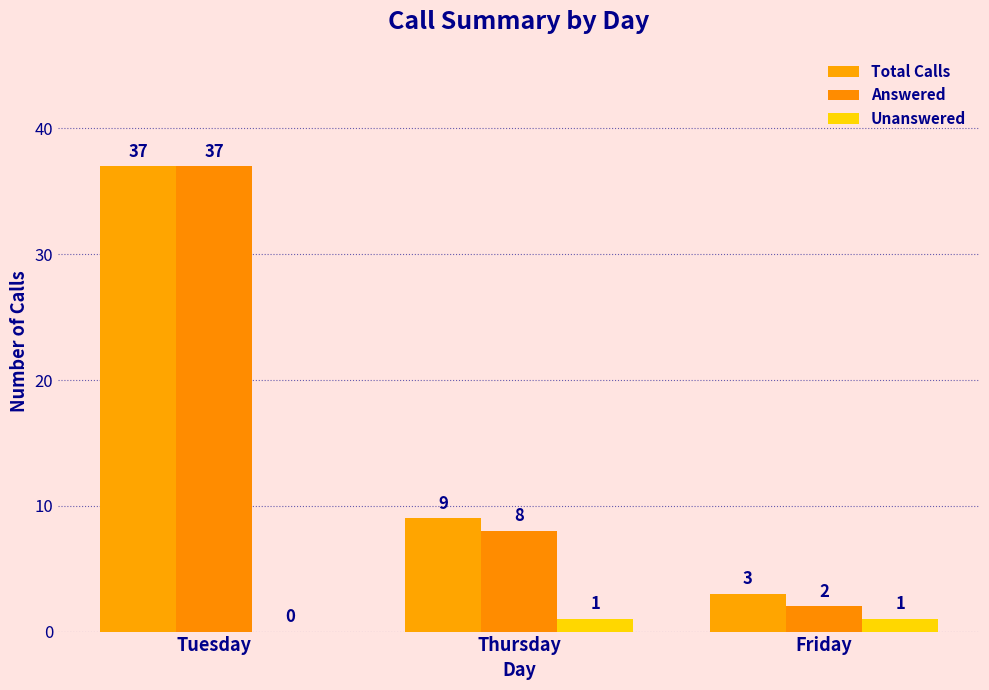

What is the approximate value of Answered at Thursday, to the nearest 10?

10